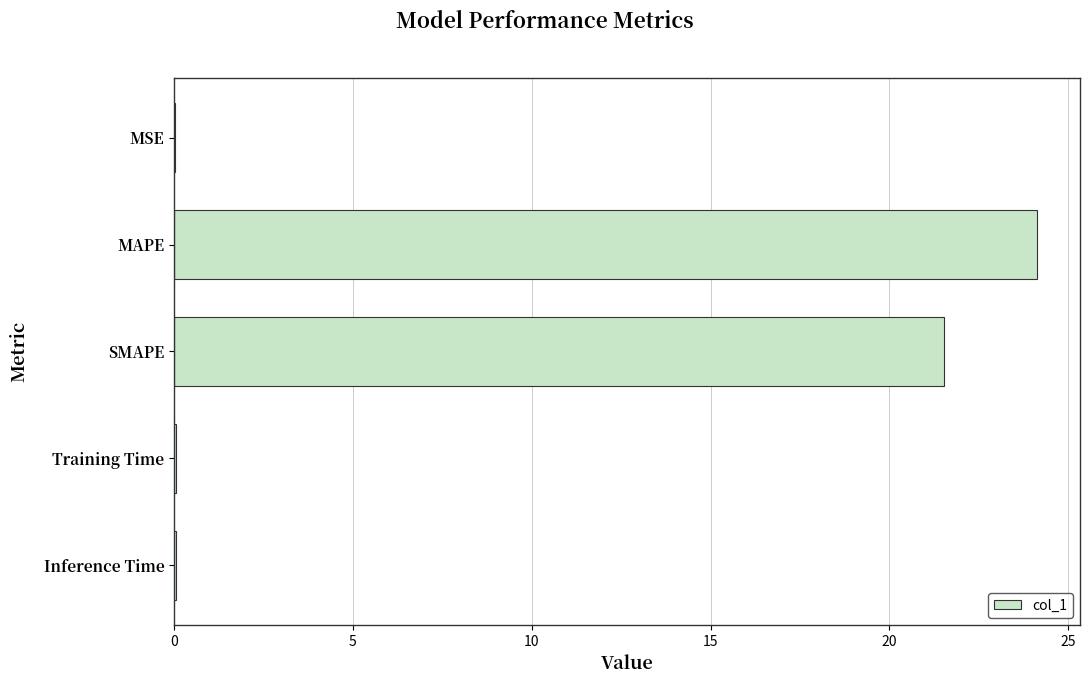

Does the chart contain stacked bars?

No